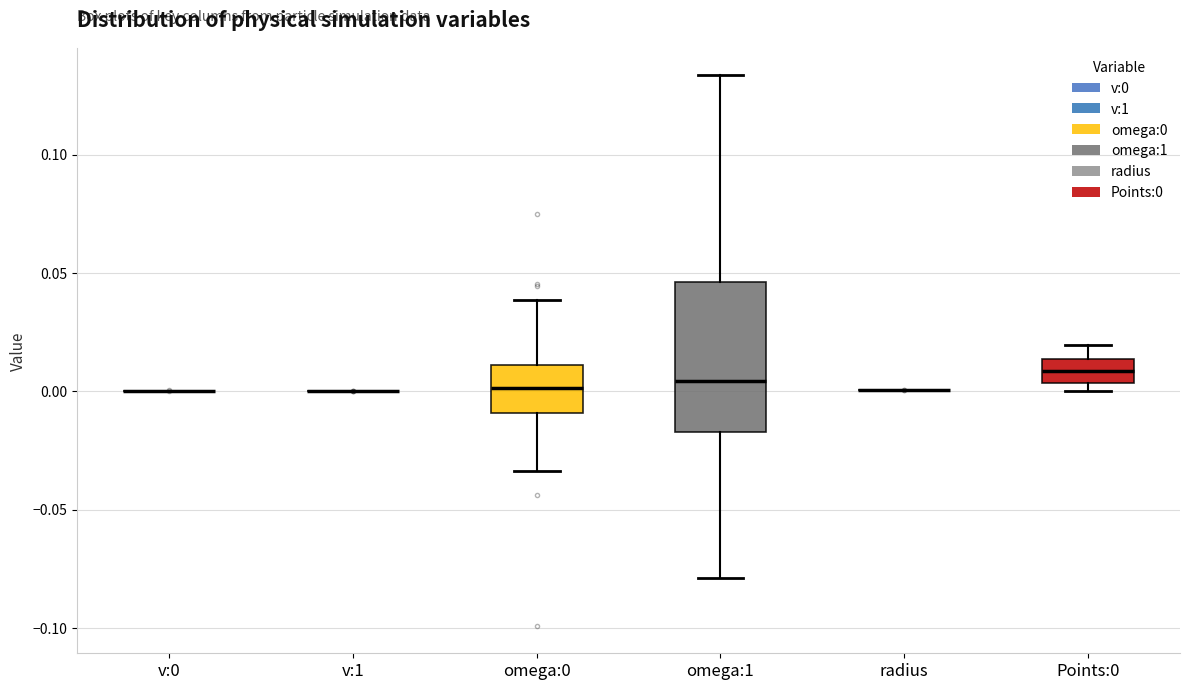

Reading left to right, transcribe this box plot: for each box, give where its median line is, the range the box spans, and where its two whiskers end, as read against the y-axis. The values are not printed on the chart, so give them approximately, as read against the axis.

v:0: box collapsed to a line at 0.000, whiskers 0.000 to 0.000
v:1: box collapsed to a line at 0.000, whiskers 0.000 to 0.000
omega:0: median 0.000, box -0.010 to 0.010, whiskers -0.035 to 0.040
omega:1: median 0.005, box -0.015 to 0.045, whiskers -0.080 to 0.135
radius: box collapsed to a line at 0.000, whiskers 0.000 to 0.000
Points:0: median 0.010, box 0.005 to 0.015, whiskers 0.000 to 0.020